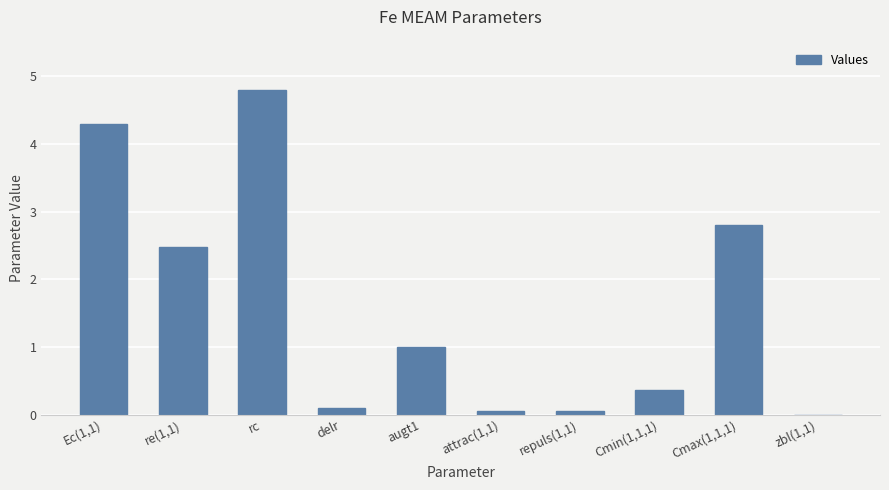

What is the sum of all values?

15.9